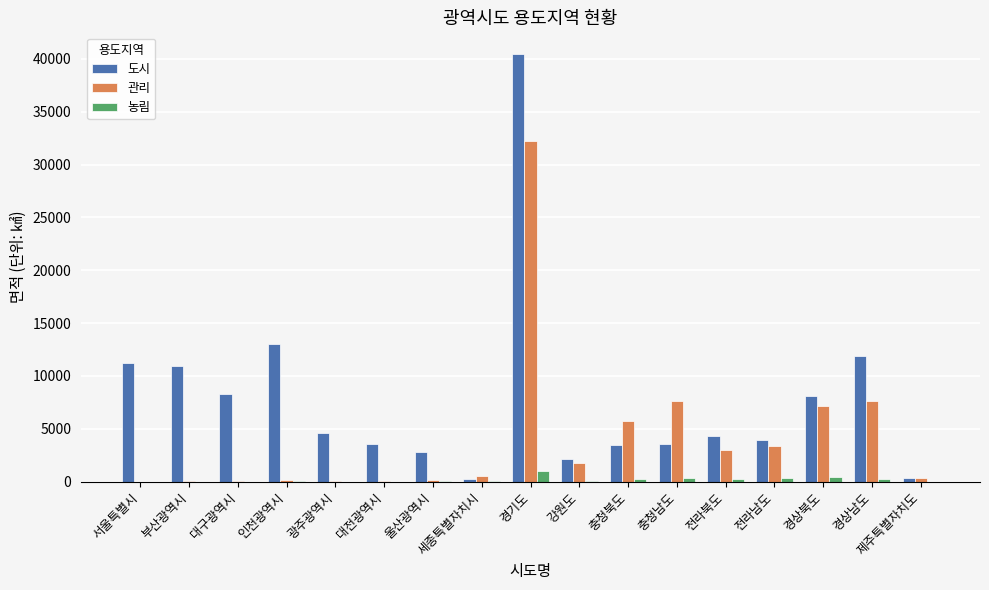

Between 세종특별자치시 and 전라남도, which series saw the biggest shift?

도시